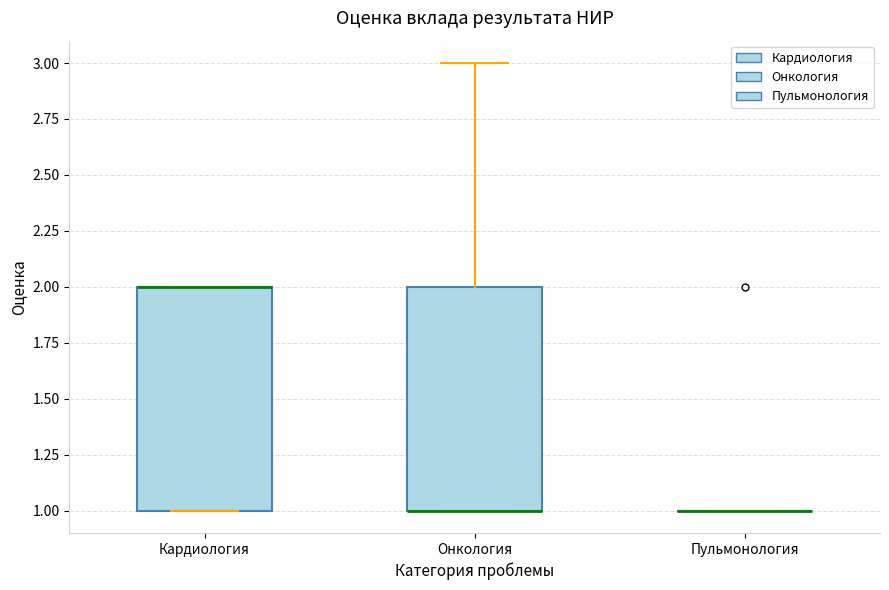

Where is the lower edge of the box for Кардиология on the y-axis? The values are not printed on the chart, so give them approximately, as read against the axis.

1